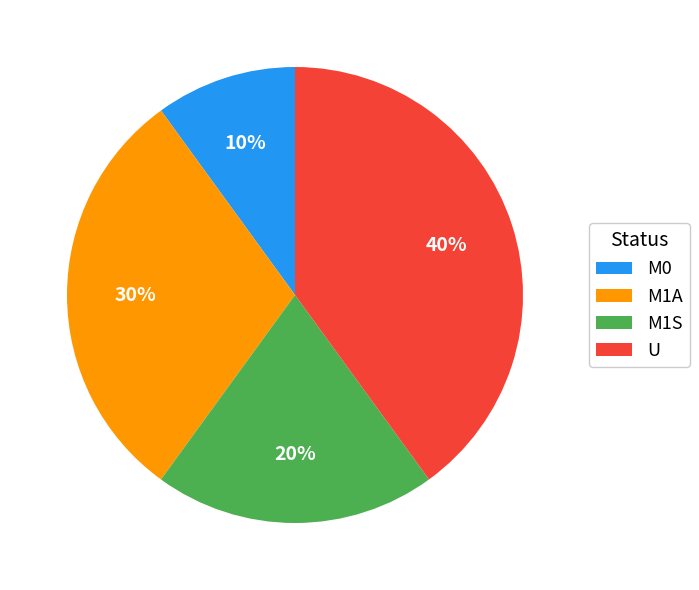

Is it true that M0 is 10% of the pie?

True